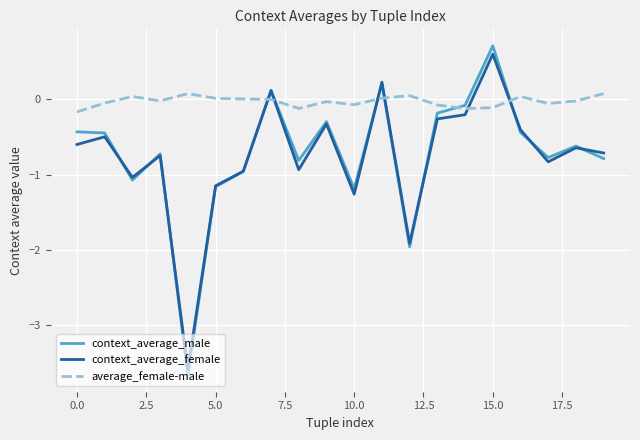

What is the difference between the maximum and minimum values in the context_average_male series?

4.4